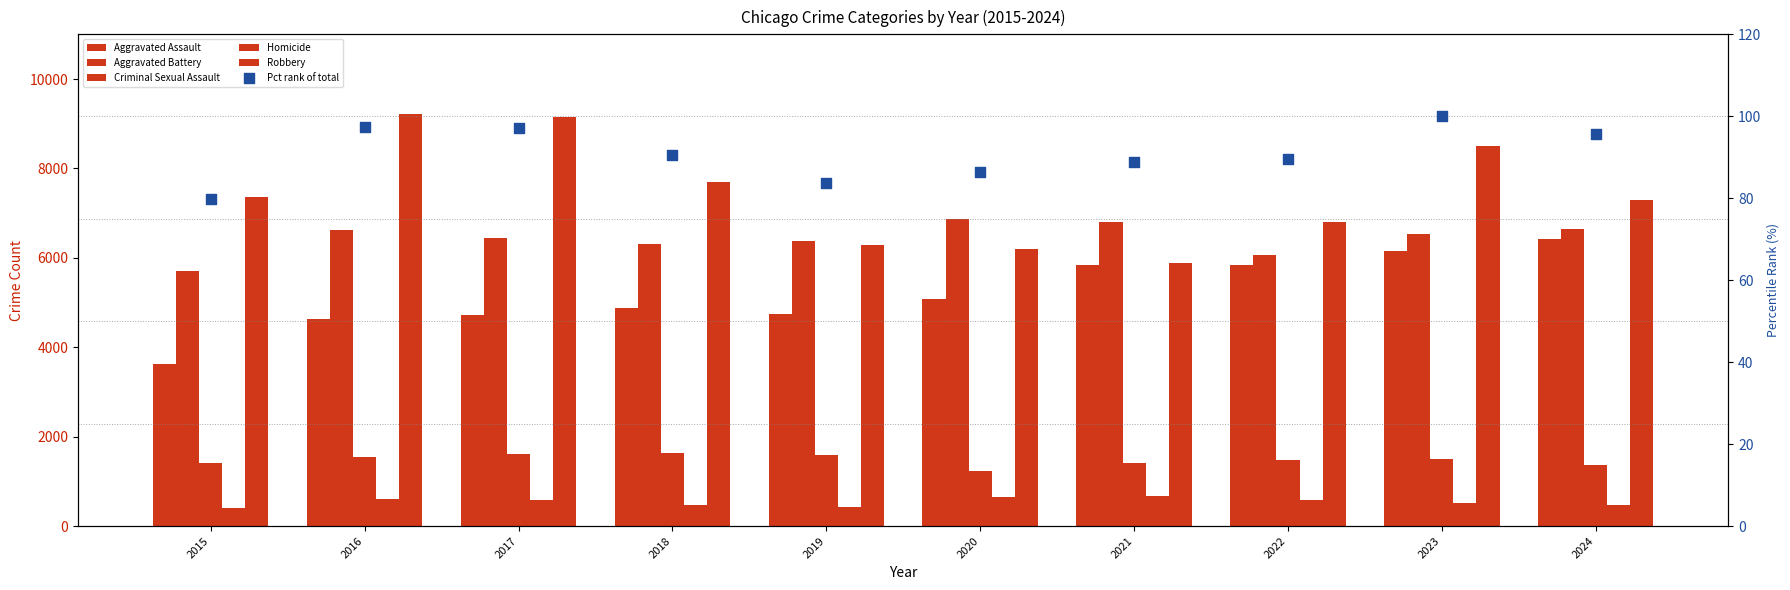

At how many categories does at least one series exceed 4710?

10